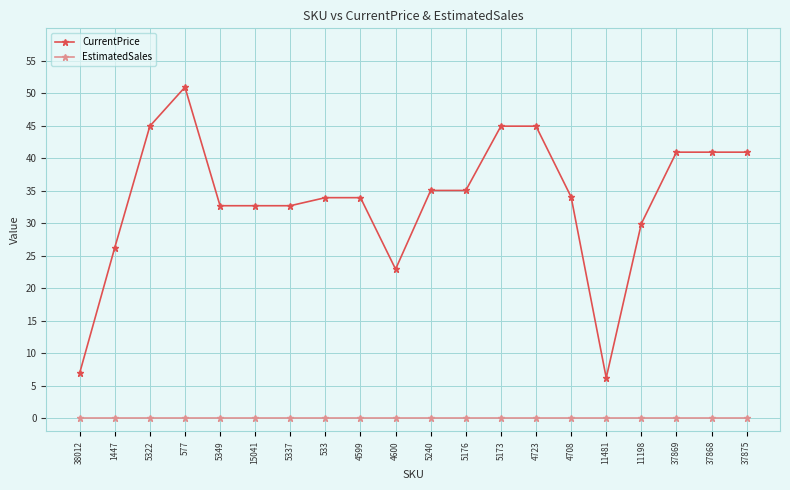

What is the difference between the CurrentPrice values at 5176 and 533?

1.1